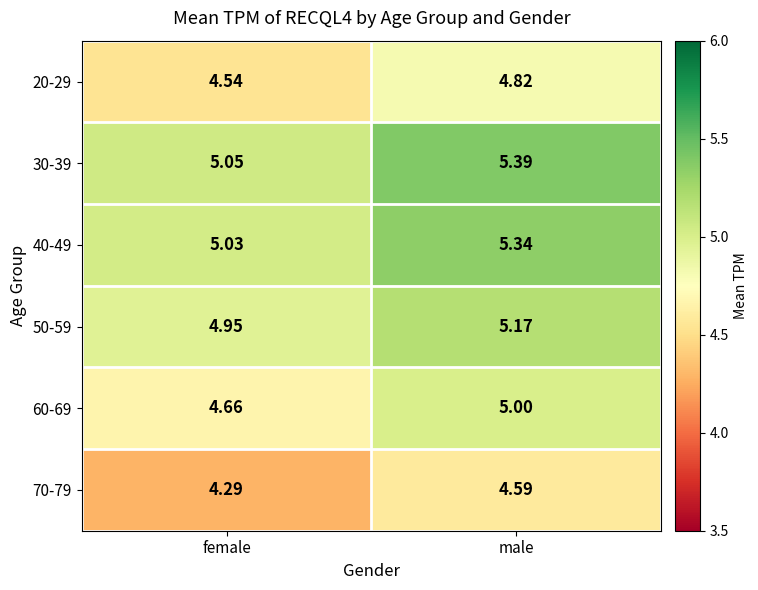

Which label corresponds to the largest value in the chart?

male